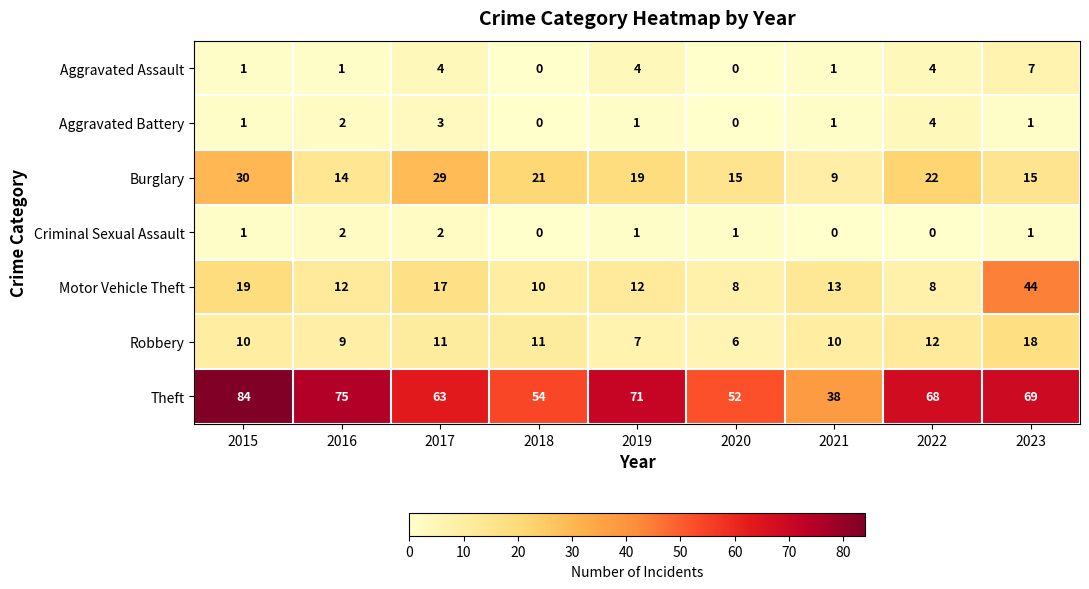

Is it true that Motor Vehicle Theft equals 12 at 2019?

True